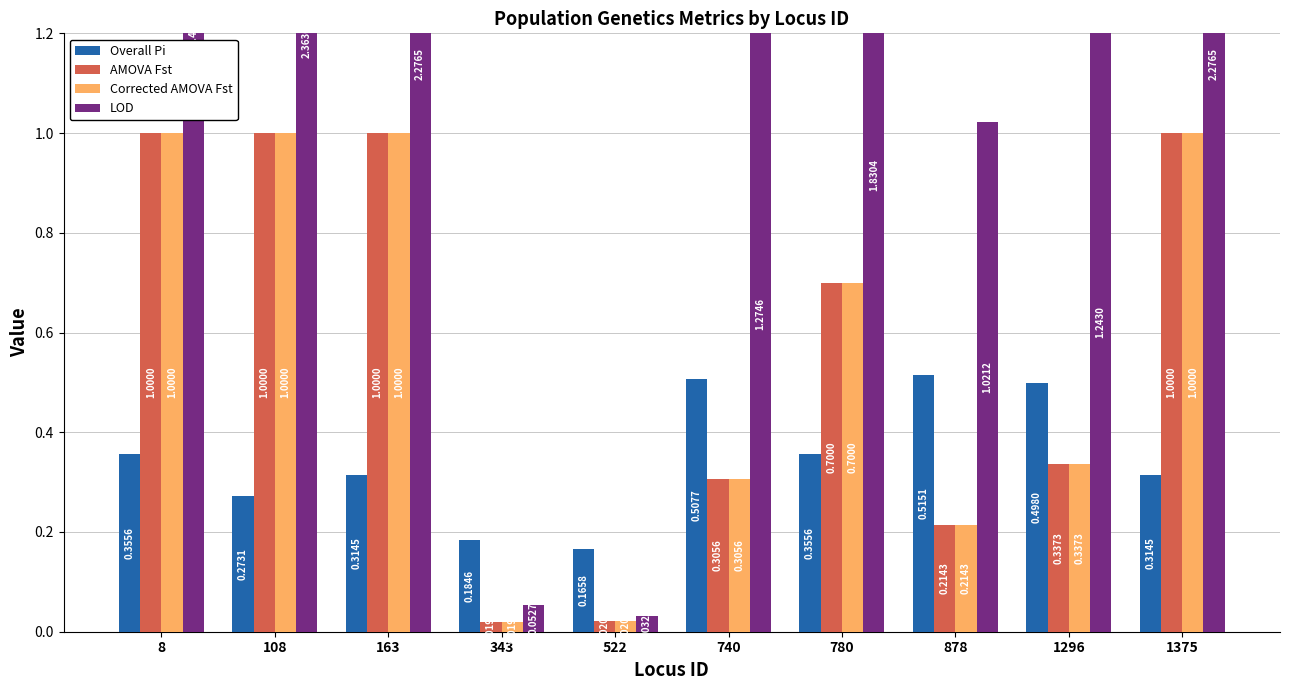

At how many categories does at least one series exceed 1?

8